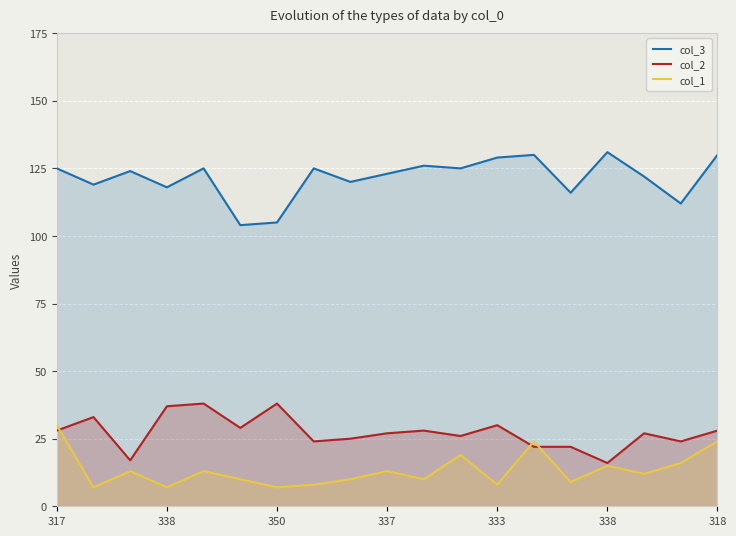

What is the value of the col_3 point at the 17th from the left?

122